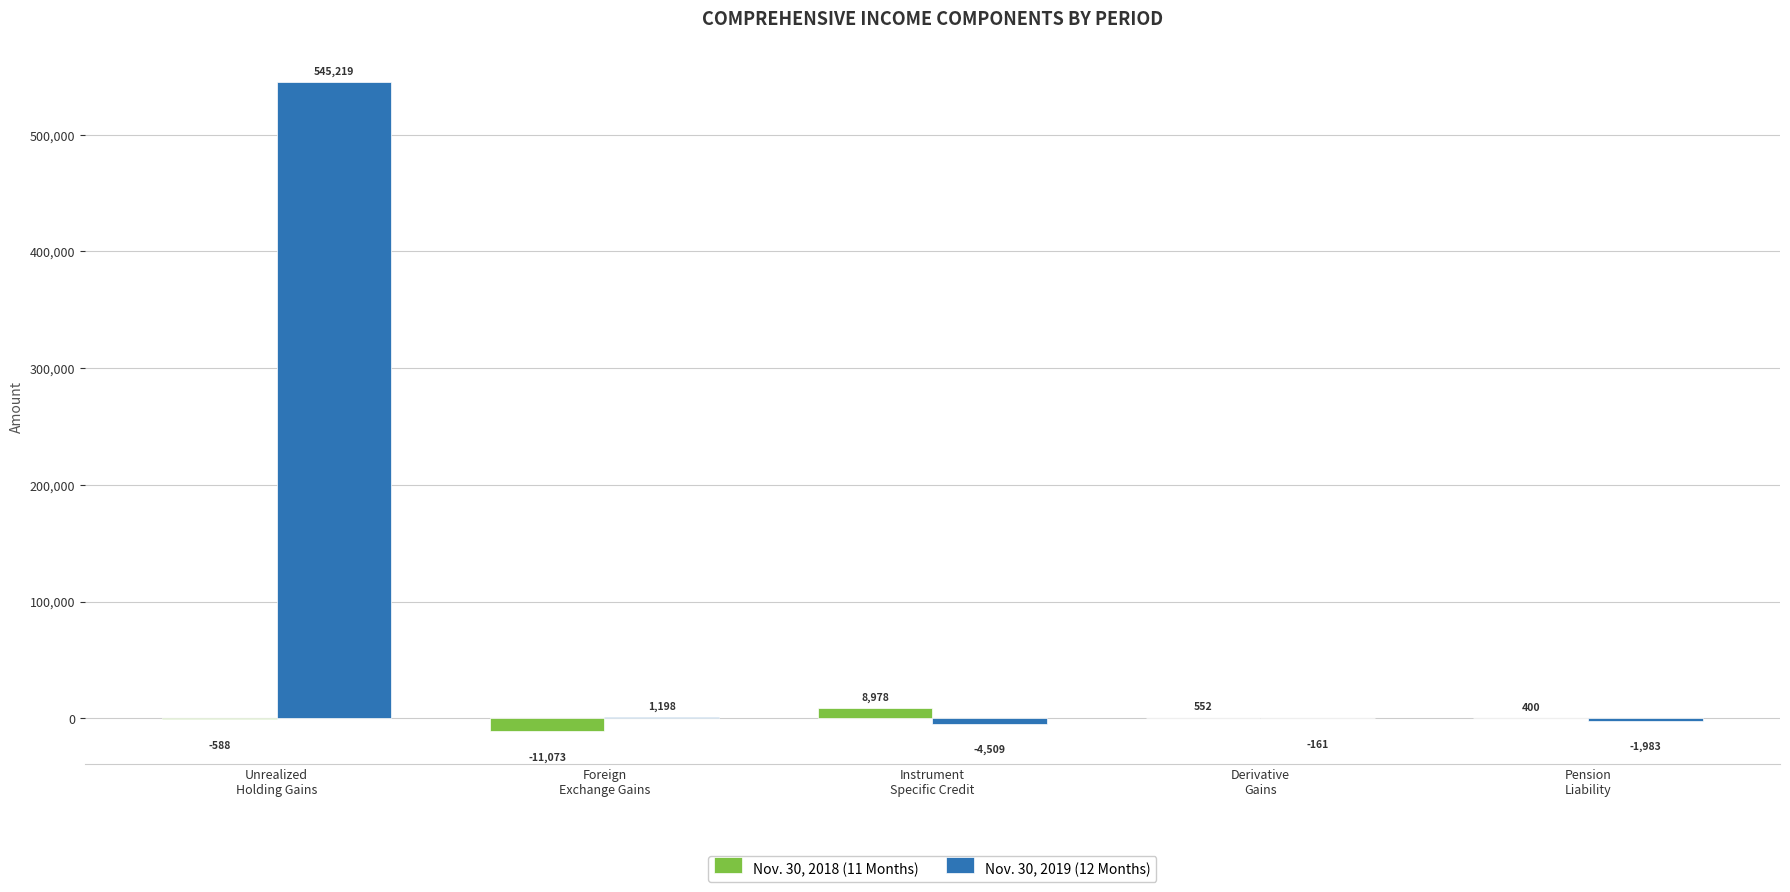

Reading left to right, list all the values displayed in this chart.

Nov. 30, 2018 (11 Months): -588	-11073	8978	552	400
Nov. 30, 2019 (12 Months): 545219	1198	-4509	-161	-1983